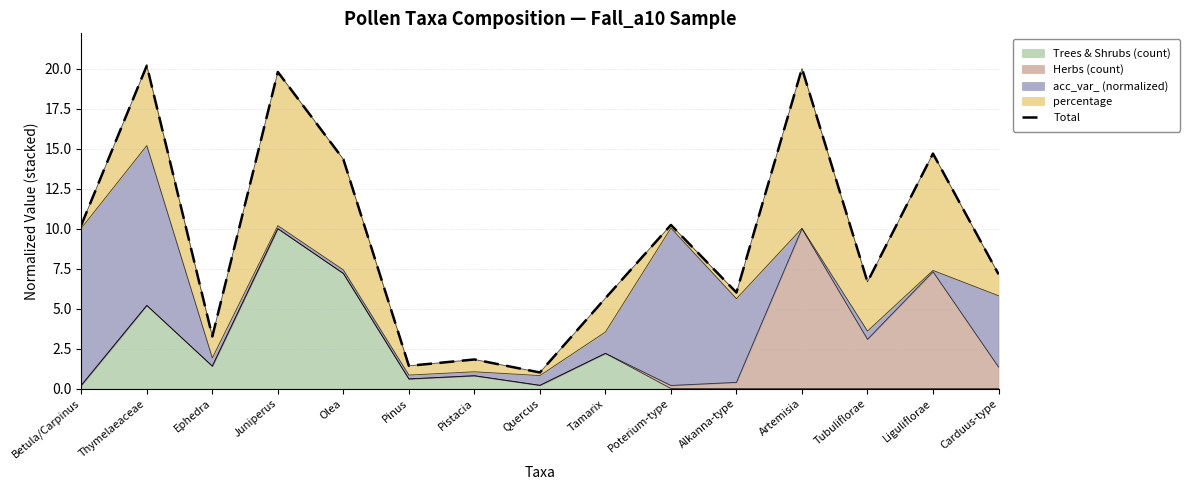

How many interior local valleys (lower than both neighbors) does the data have?

5